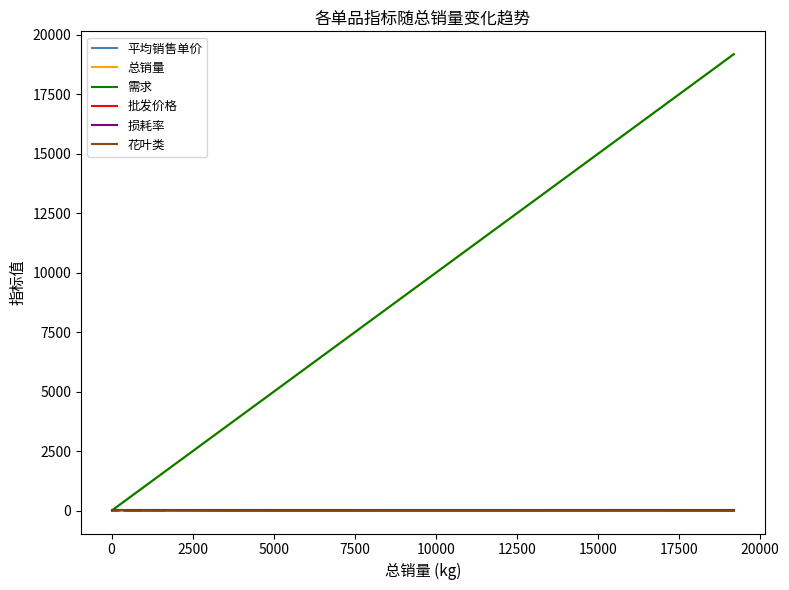

Does the chart have visible grid lines?

No